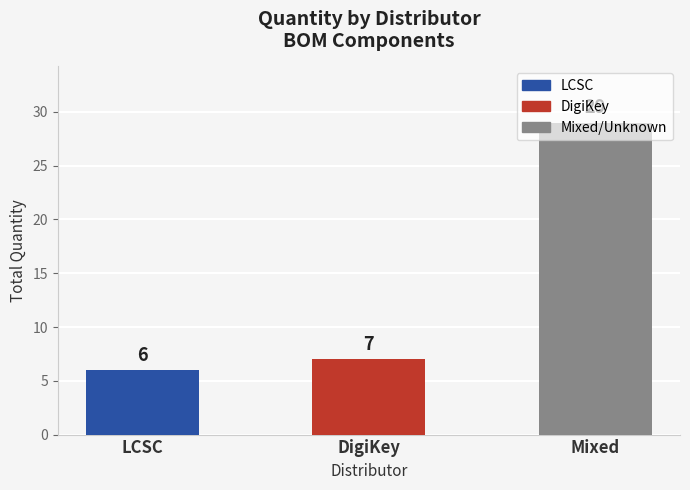

How many bars are there in total?

3